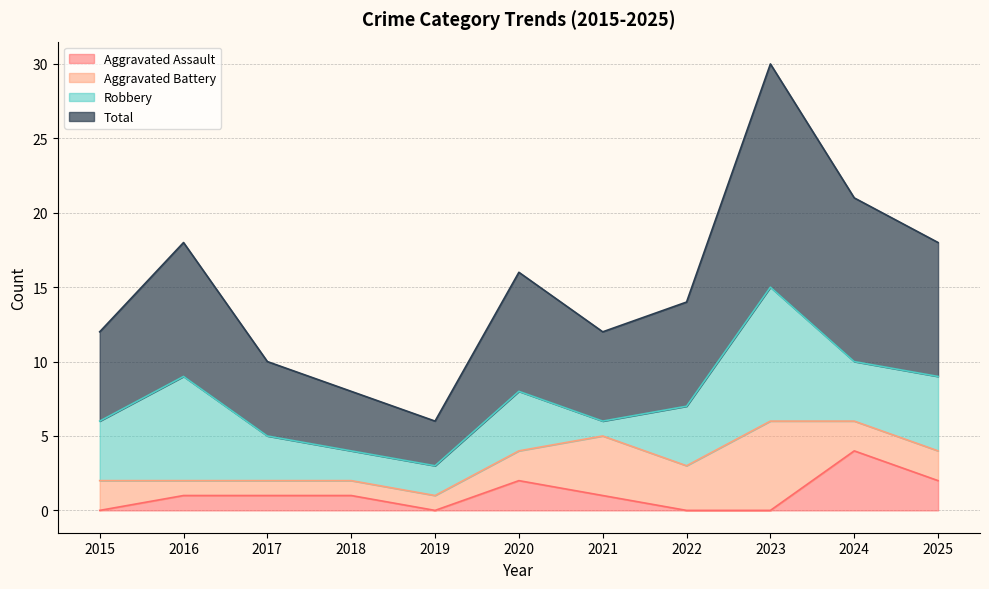

Which category has the highest value in the Aggravated Assault series?

2024